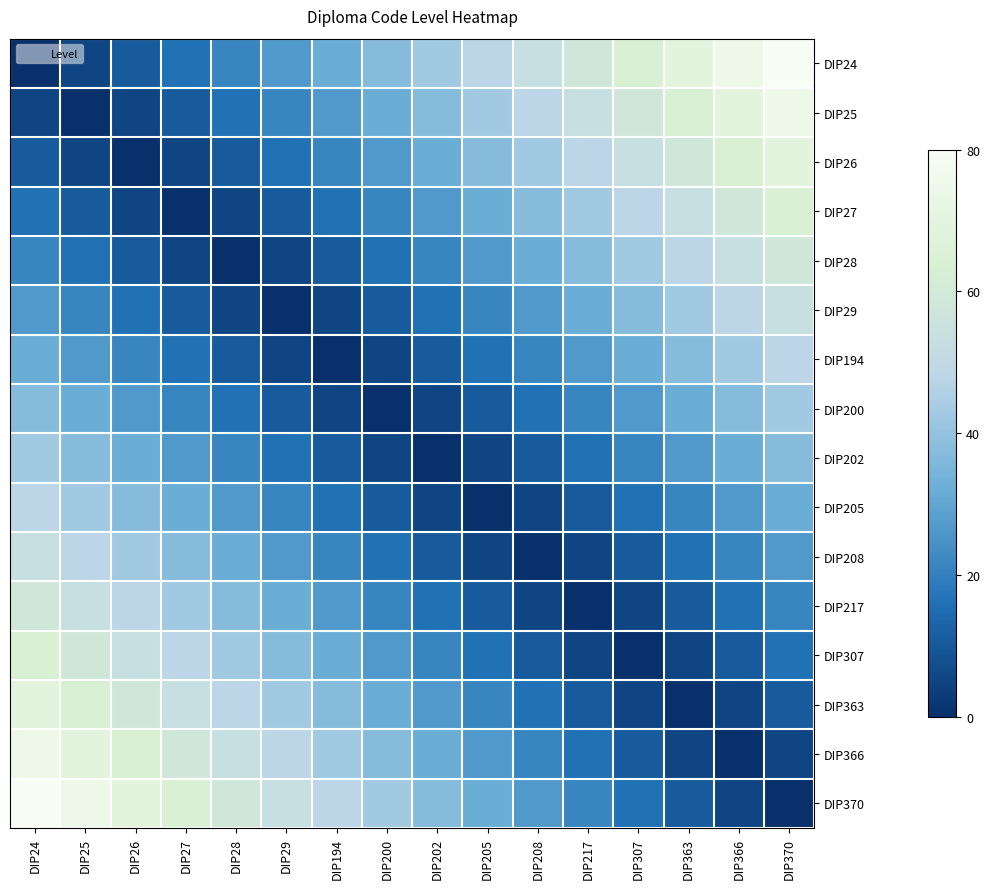

What is the total value across all series at DIP205?

352.0